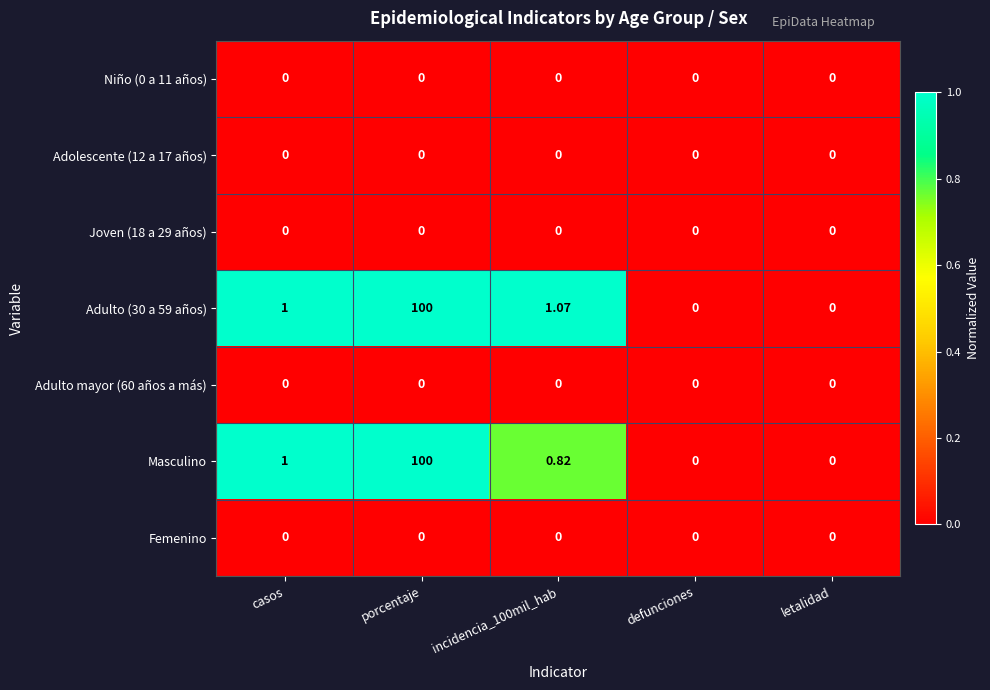

At which category is the sum across all series the highest?

porcentaje